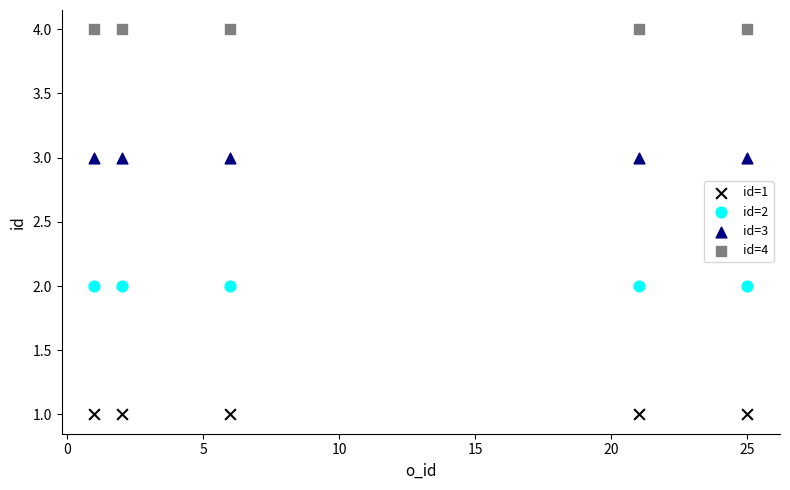

Which series reaches the maximum Y coordinate?

id=4